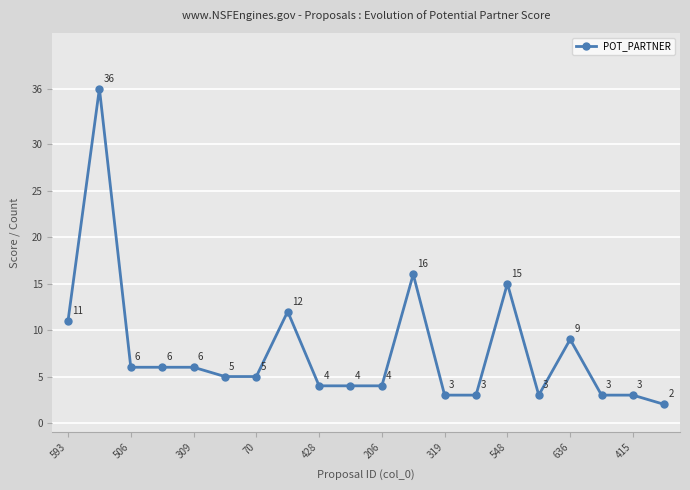

What is the value of the 16th point from the left?

3